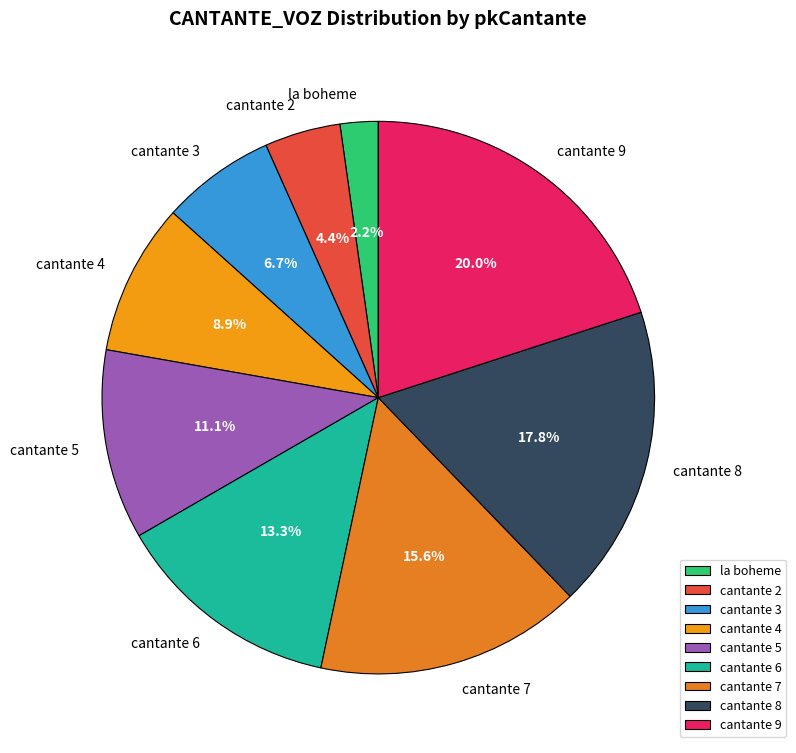

Between cantante 8 and cantante 4, which is larger?

cantante 8